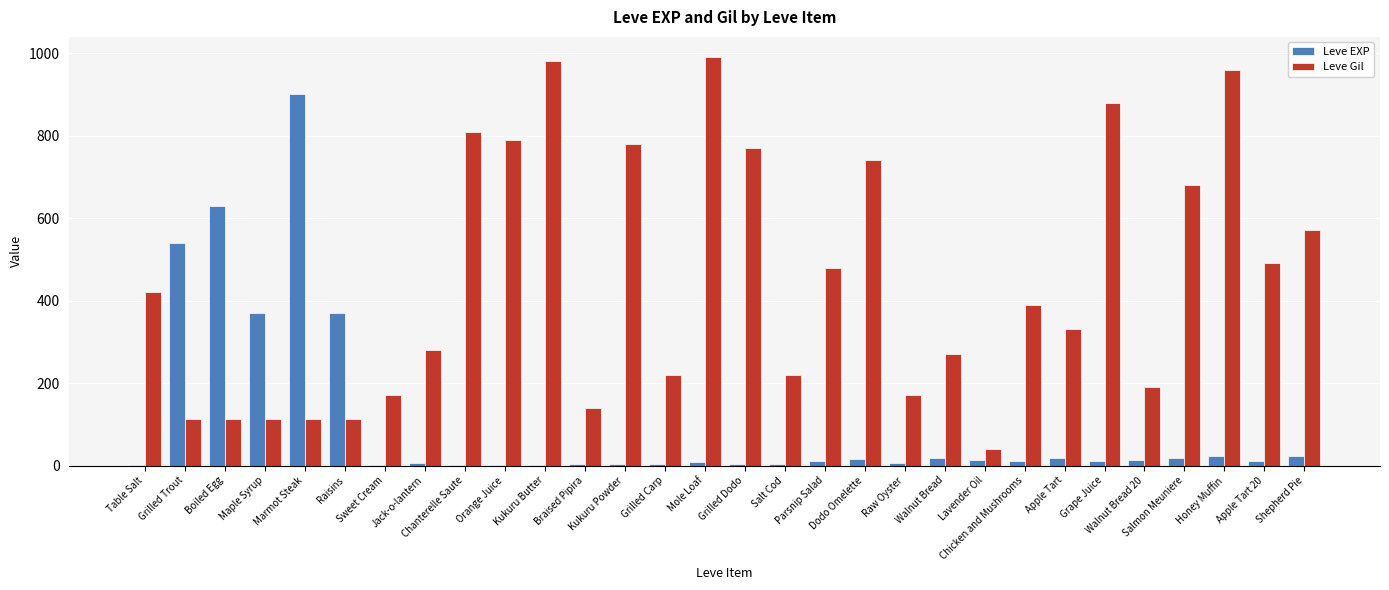

What is the highest value of the Leve Gil series?

990